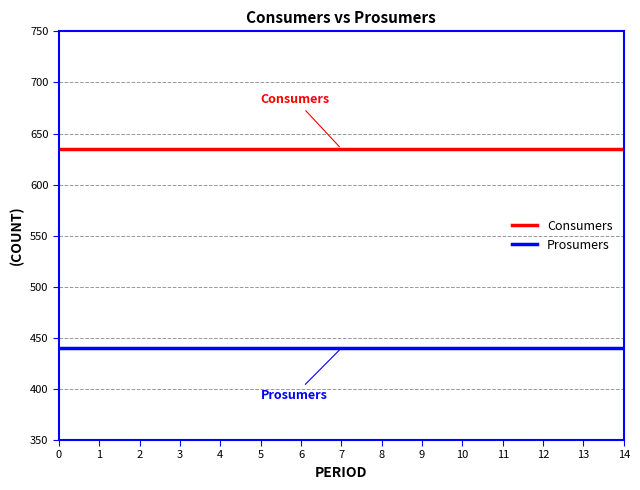

What is the approximate value of Prosumers at 12?

440